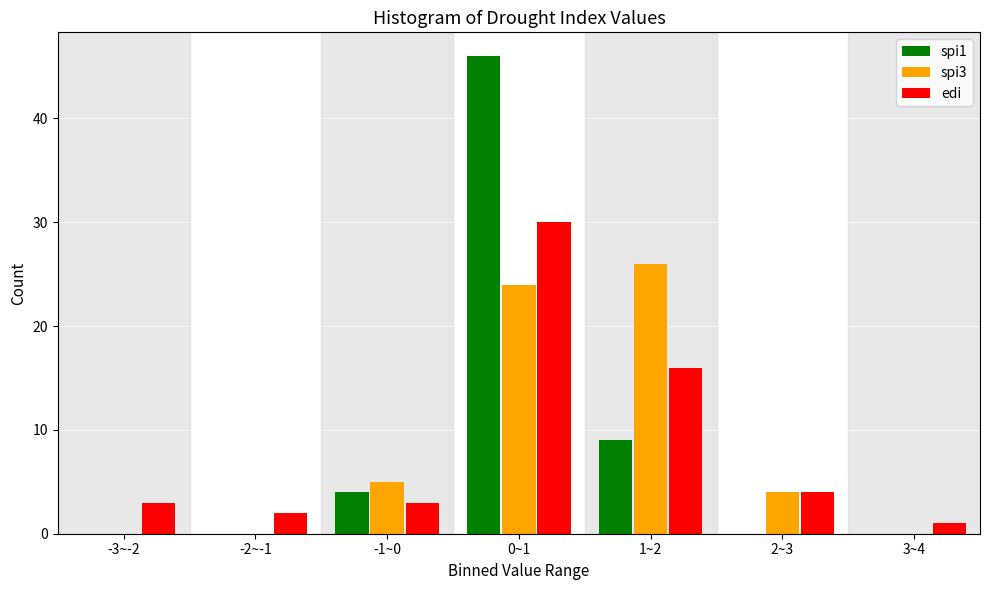

Reading right to left, extract all data points from this chart.

spi1: 3~4=0	2~3=0	1~2=9	0~1=46	-1~0=4	-2~-1=0	-3~-2=0
spi3: 3~4=0	2~3=4	1~2=26	0~1=24	-1~0=5	-2~-1=0	-3~-2=0
edi: 3~4=1	2~3=4	1~2=16	0~1=30	-1~0=3	-2~-1=2	-3~-2=3